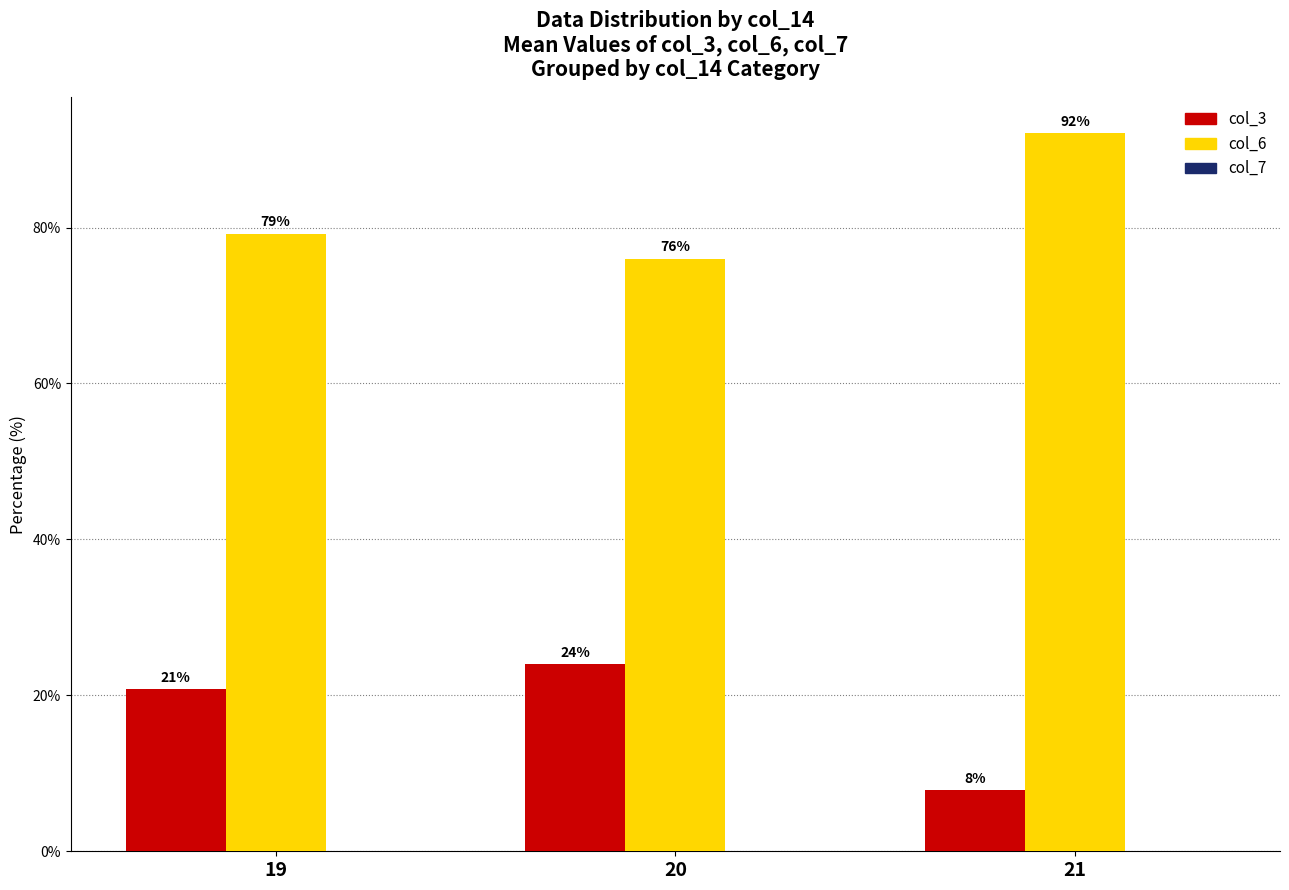

Which category has the highest value across all series?

21